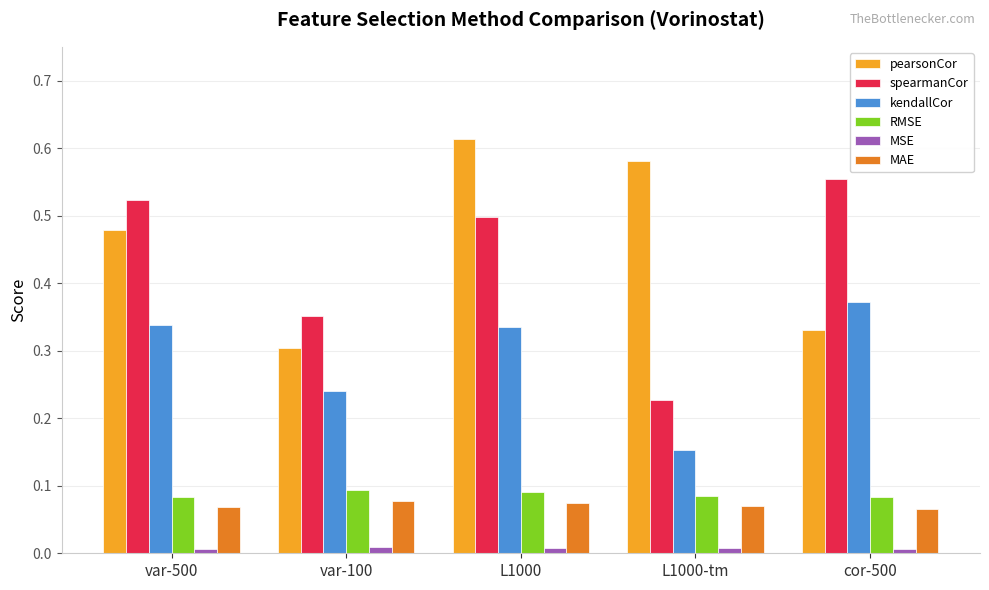

What position from the left is L1000?

3